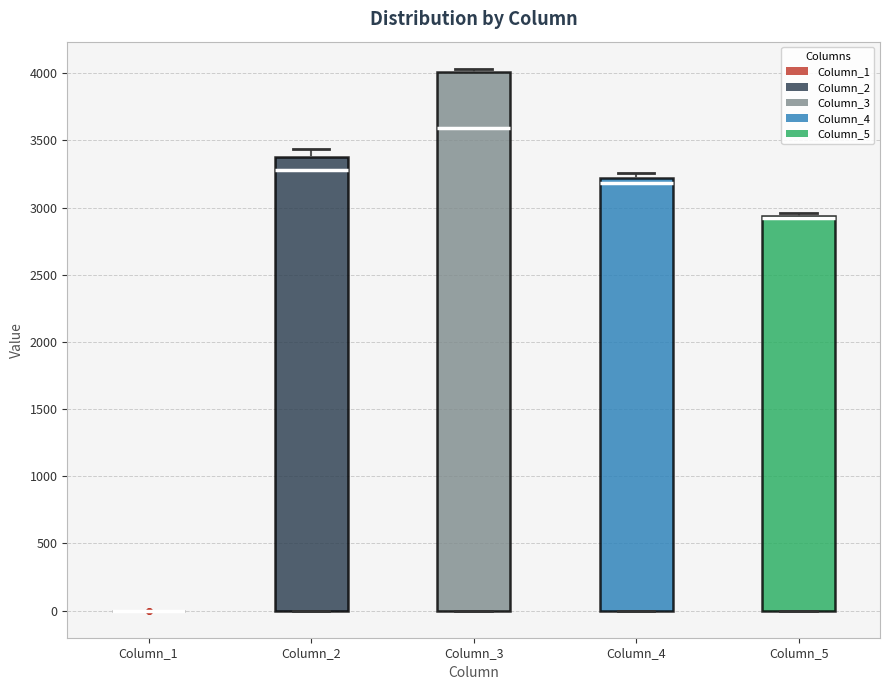

Comparing the boxes themselves (not the whiskers), which one is the tallest?

Column_3